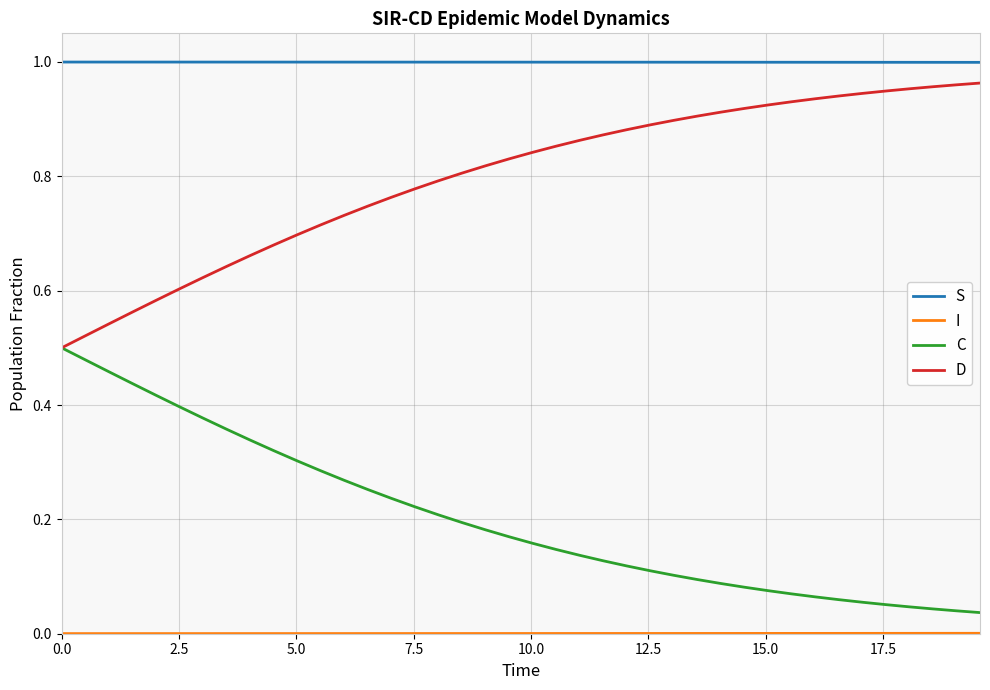

Which series has the largest total across all categories?

S